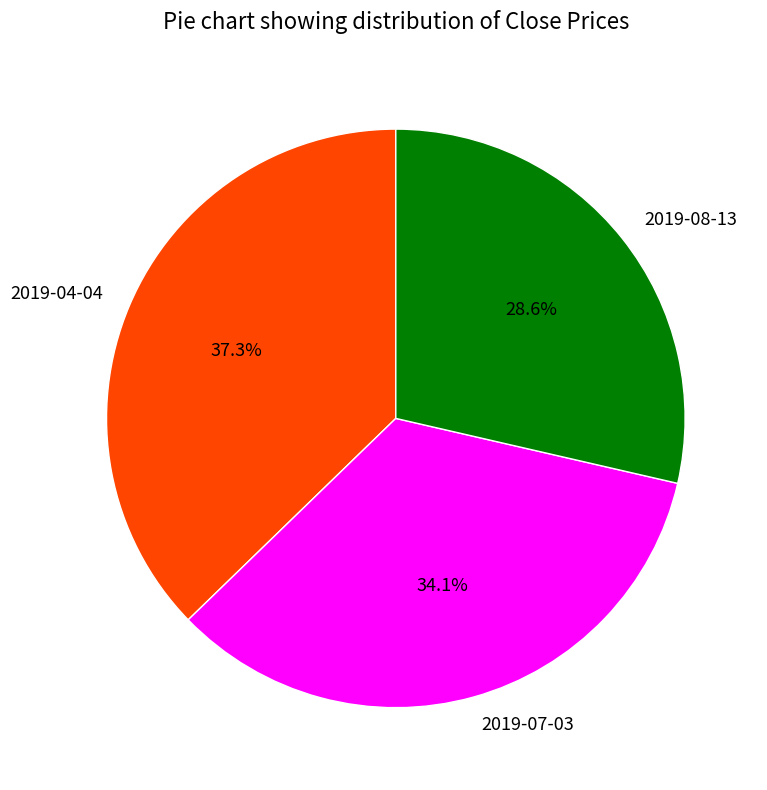

Which has a higher value, 2019-04-04 or 2019-08-13?

2019-04-04